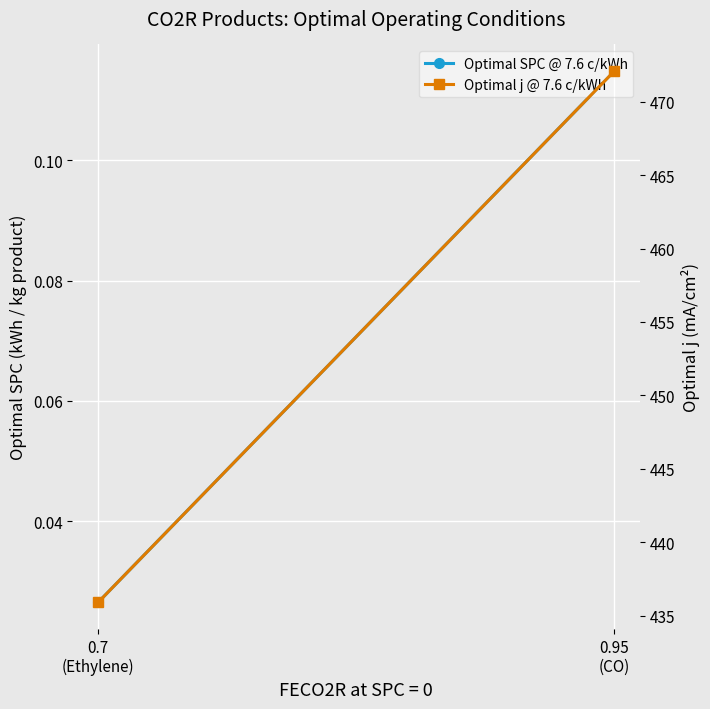

Is this an area chart (filled region under the line)?

No